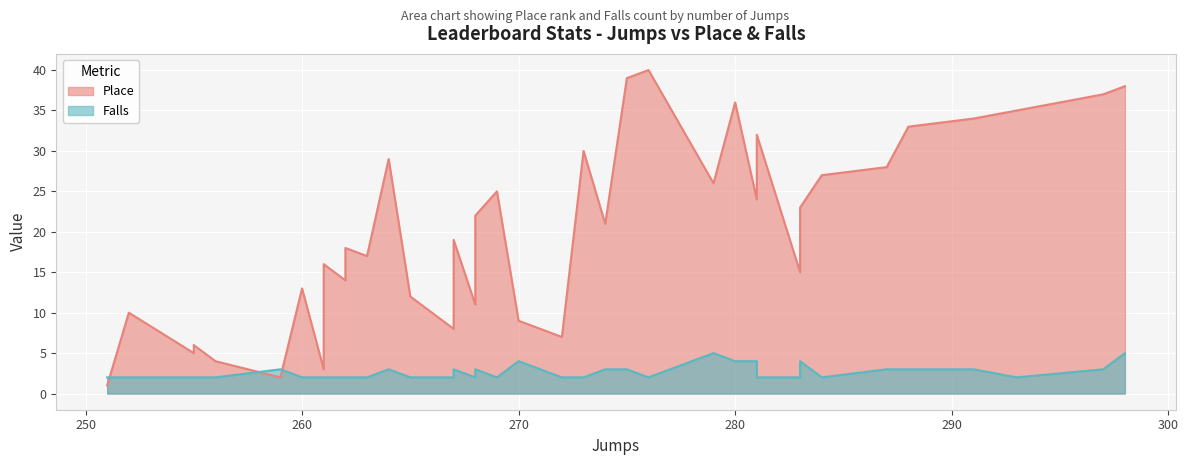

True or false: Falls and Place cross at least once.

True